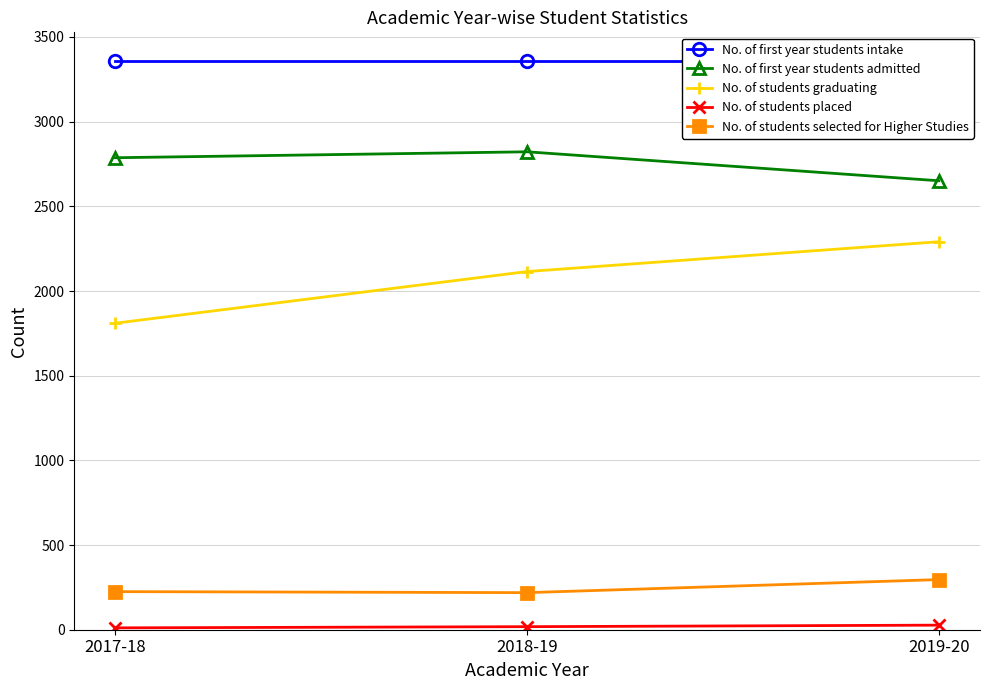

True or false: No. of students graduating has a value of 2115 at 2018-19.

True